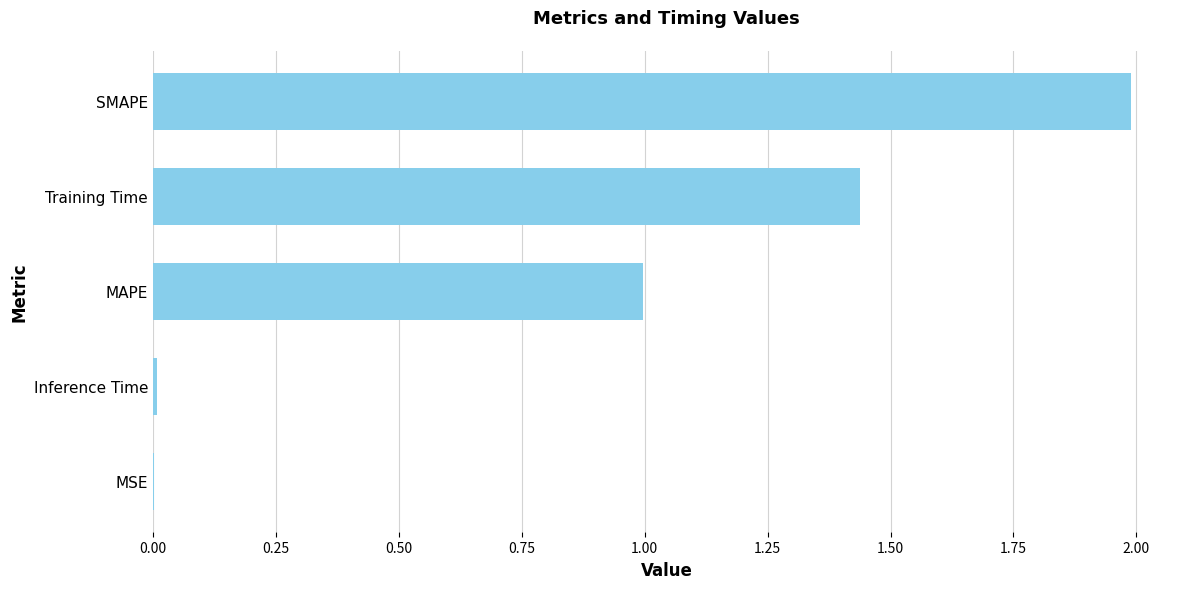

Is it true that the value at MSE is 0.0?

True